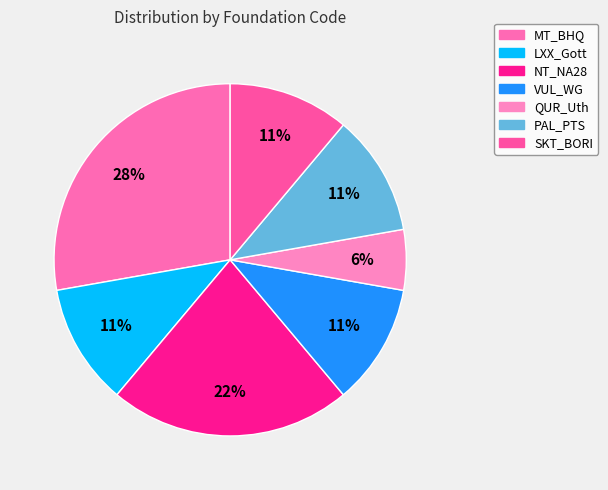

Do PAL_PTS and NT_NA28 together represent more than half of the pie?

No